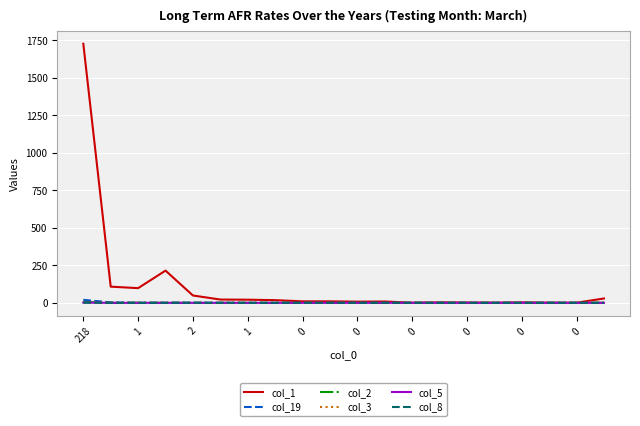

Which series has the largest range (max minus min)?

col_1